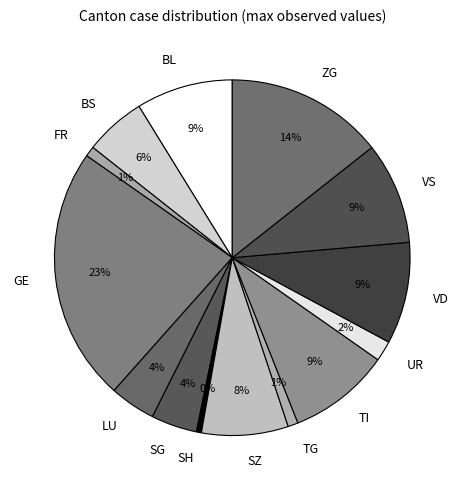

The TG slice represents 1% of the pie. True or false?

True